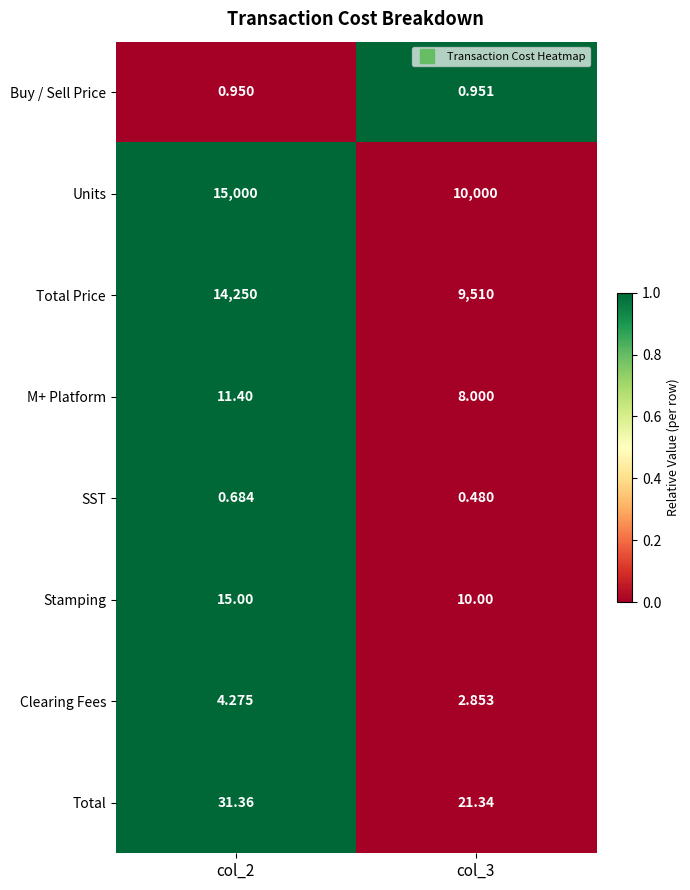

Rank the series by their maximum value, from lowest to highest.

SST, Buy / Sell Price, Clearing Fees, M+ Platform, Stamping, Total, Total Price, Units